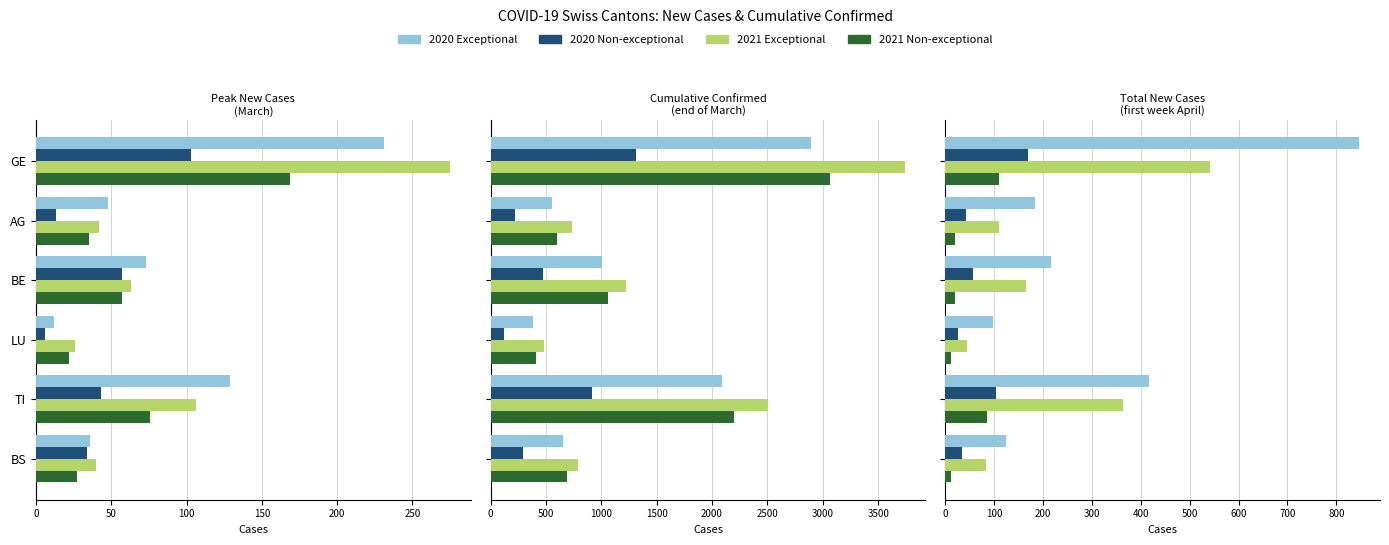

The value of 2020 Non-exceptional at AG is 43. True or false?

True